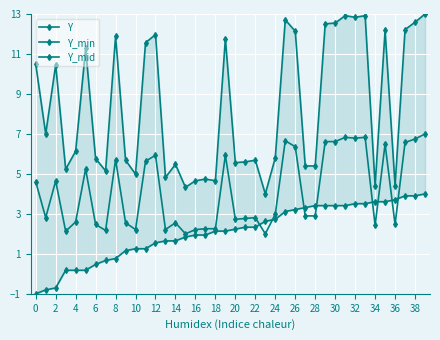

At which category is the sum across all series the highest?

39